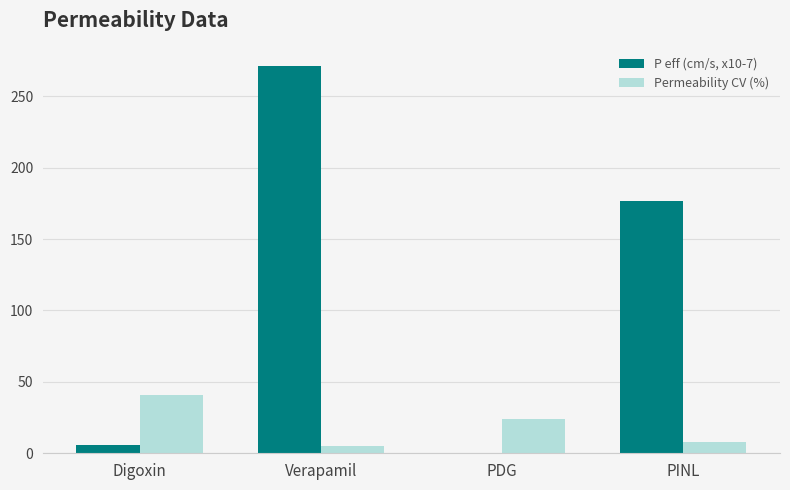

The value of Permeability CV (%) at Digoxin is 22.3. True or false?

False